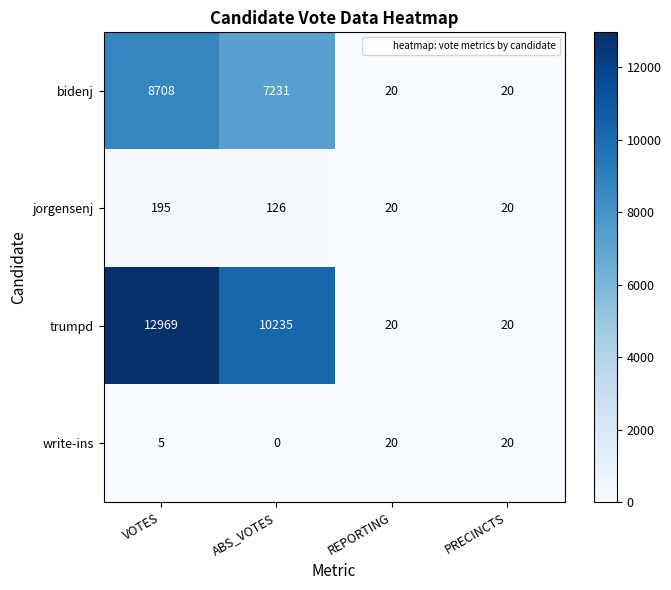

Is it true that trumpd equals 8676 at VOTES?

False